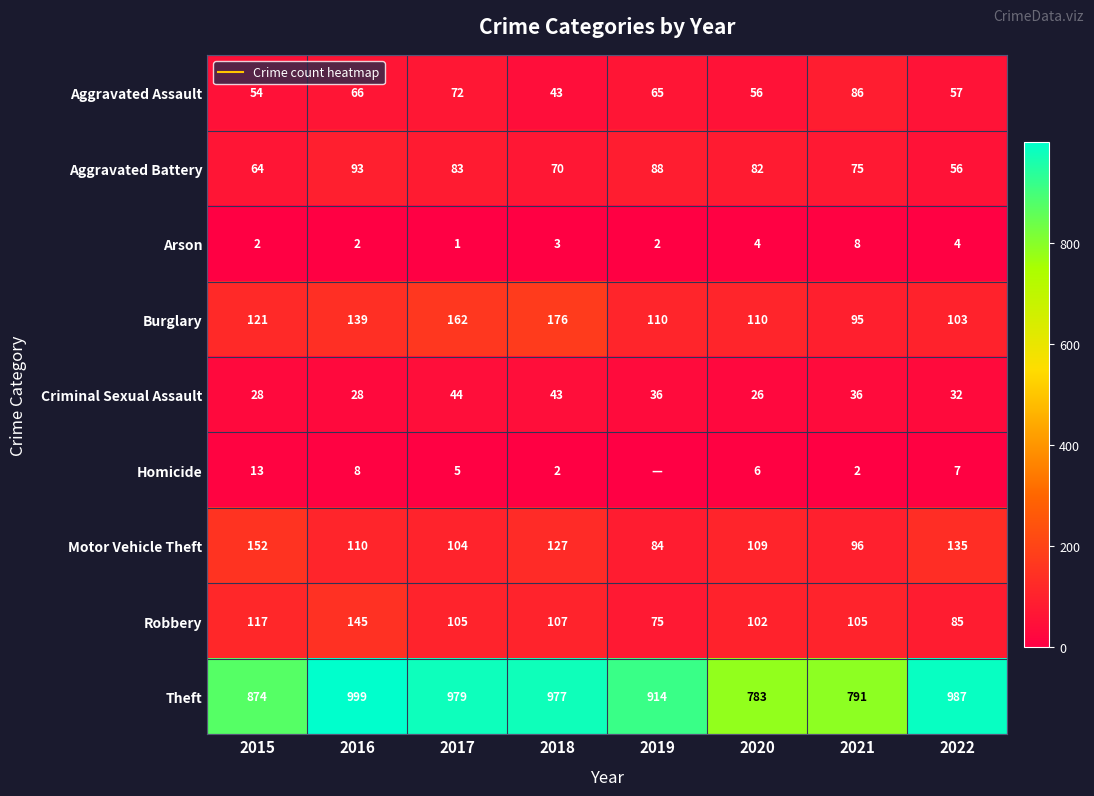

What is the difference between the highest and lowest values at 2015?

872